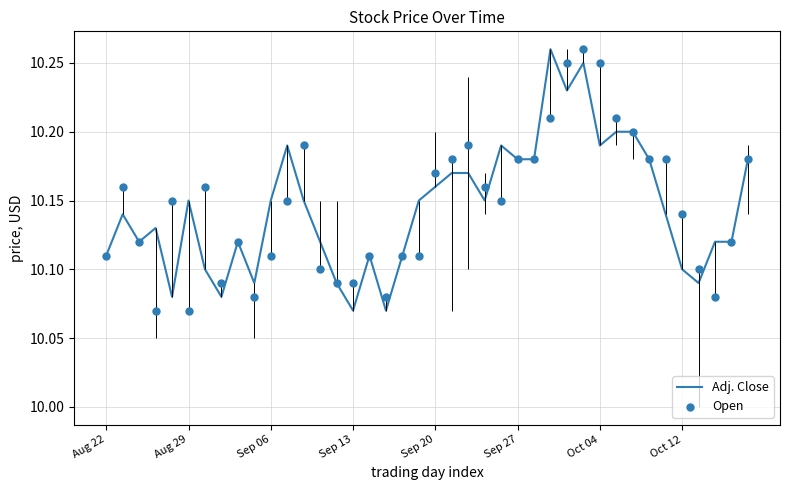

What are all the series names shown in the legend?

Adj. Close, Open